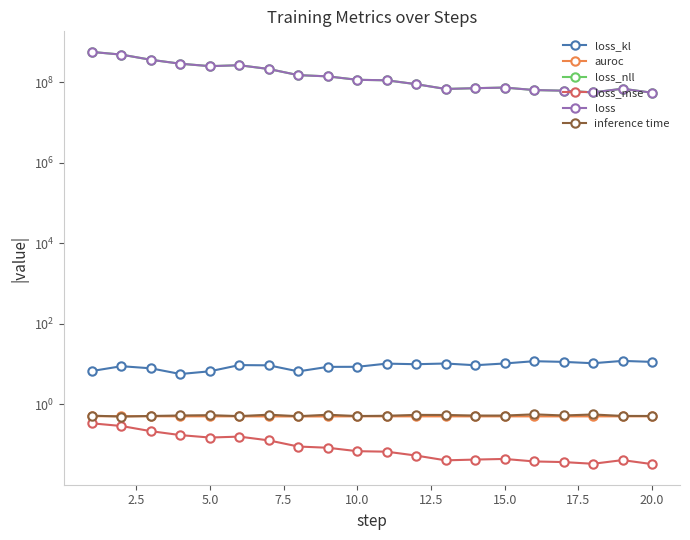

Reading left to right, transcribe all the data shown in this chart.

loss_kl: 6.7	8.8	7.8	5.7	6.6	9.4	9.3	6.6	8.5	8.5	10.2	9.9	10.3	9.3	10.3	11.8	11.3	10.5	12.0	11.3
auroc: 0.5	0.5	0.5	0.5	0.5	0.5	0.5	0.5	0.5	0.5	0.5	0.5	0.5	0.5	0.5	0.5	0.5	0.5	0.5	0.5
loss_nll: 563210776.0	483167256.0	359584808.0	287179840.0	249787932.0	263478648.0	212250580.0	149486104.0	139292900.0	114541602.0	111267658.0	89109928.0	67814289.0	70888972.0	73470716.0	63720888.0	61416096.0	55721971.0	68755727.0	54672347.0
loss_mse: 0.3	0.3	0.2	0.2	0.1	0.2	0.1	0.1	0.1	0.1	0.1	0.1	0.0	0.0	0.0	0.0	0.0	0.0	0.0	0.0
loss: 563210776.0	483167256.0	359584808.0	287179840.0	249787924.0	263478648.0	212250572.0	149486098.0	139292894.0	114541592.0	111267648.0	89109916.0	67814279.0	70888962.0	73470704.0	63720875.0	61416083.0	55721960.0	68755714.0	54672335.0
inference time: 0.5	0.5	0.5	0.5	0.5	0.5	0.6	0.5	0.6	0.5	0.5	0.5	0.5	0.5	0.5	0.6	0.5	0.6	0.5	0.5